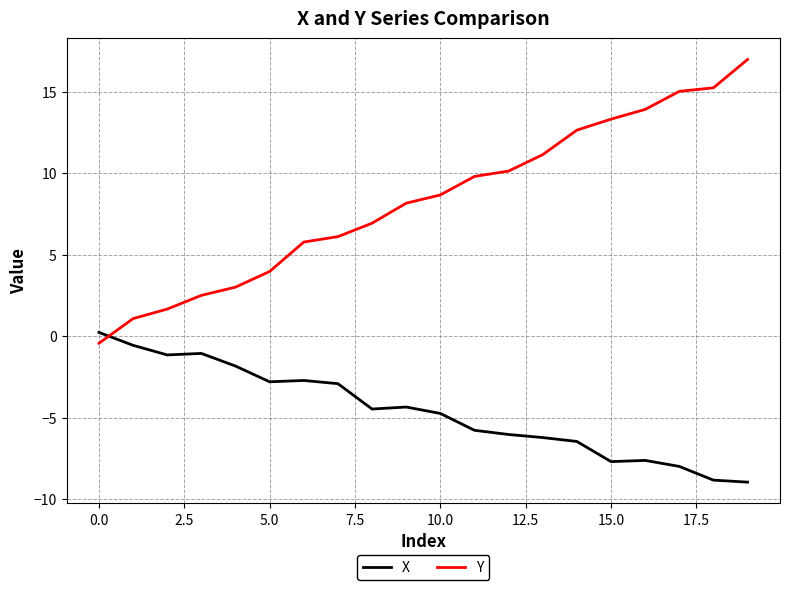

How many values in the Y series are below 8?

9